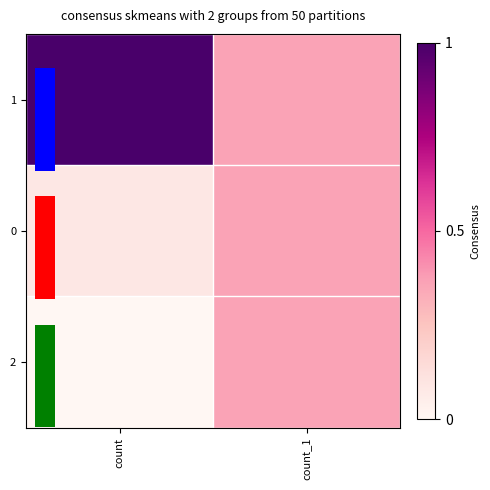

Is it true that 1 equals 3358 at count_1?

False